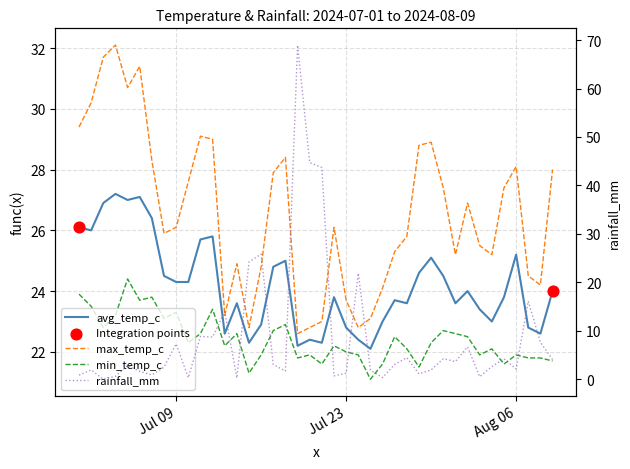

Which series has the largest Y range (max minus min)?

rainfall_mm